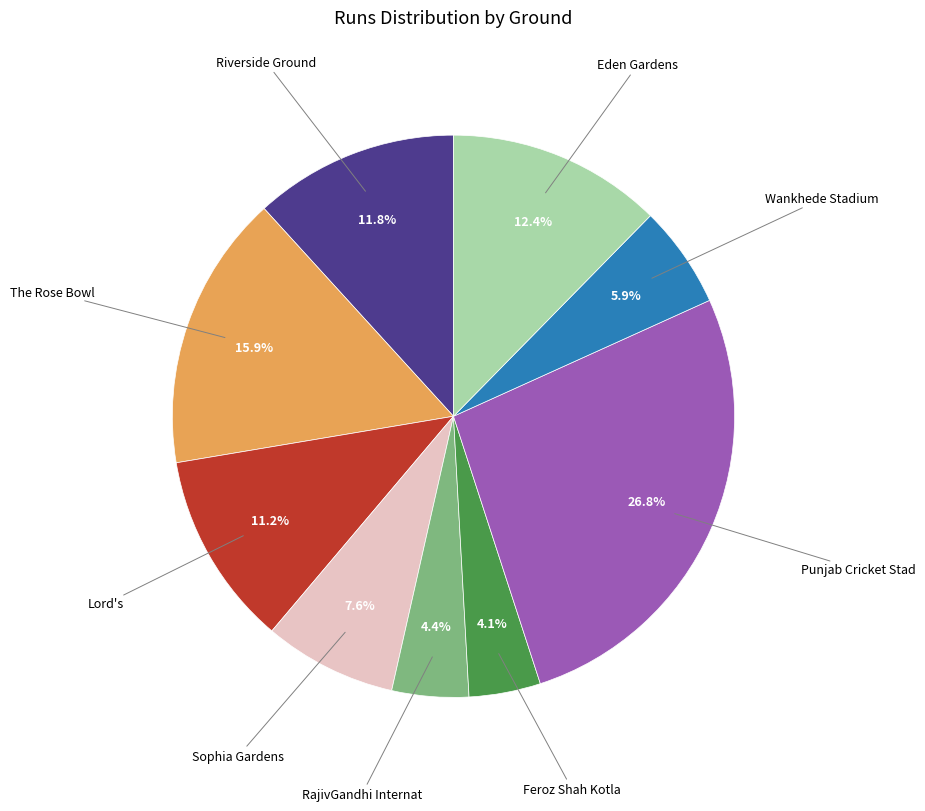

What portion of the pie excludes The Rose Bowl?

84.1%